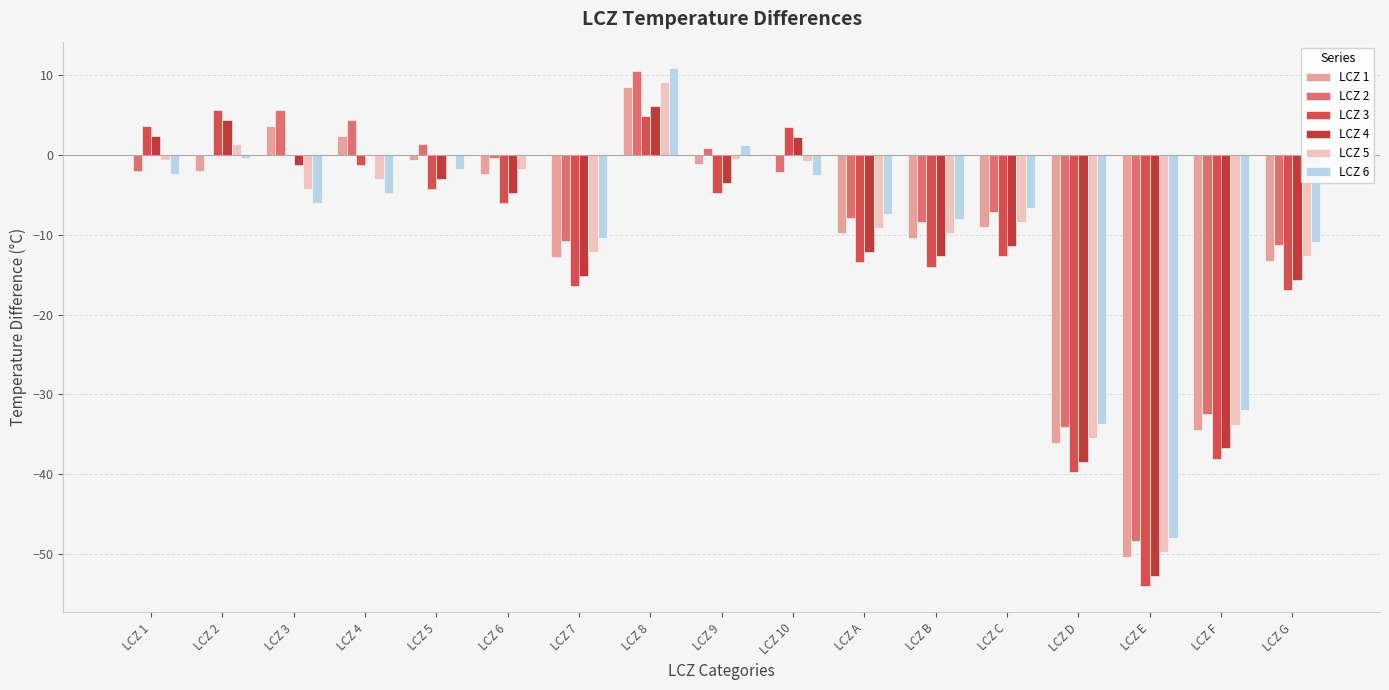

Is the value of LCZ 6 at LCZ 6 greater than the value of LCZ 1 at LCZ 4?

No